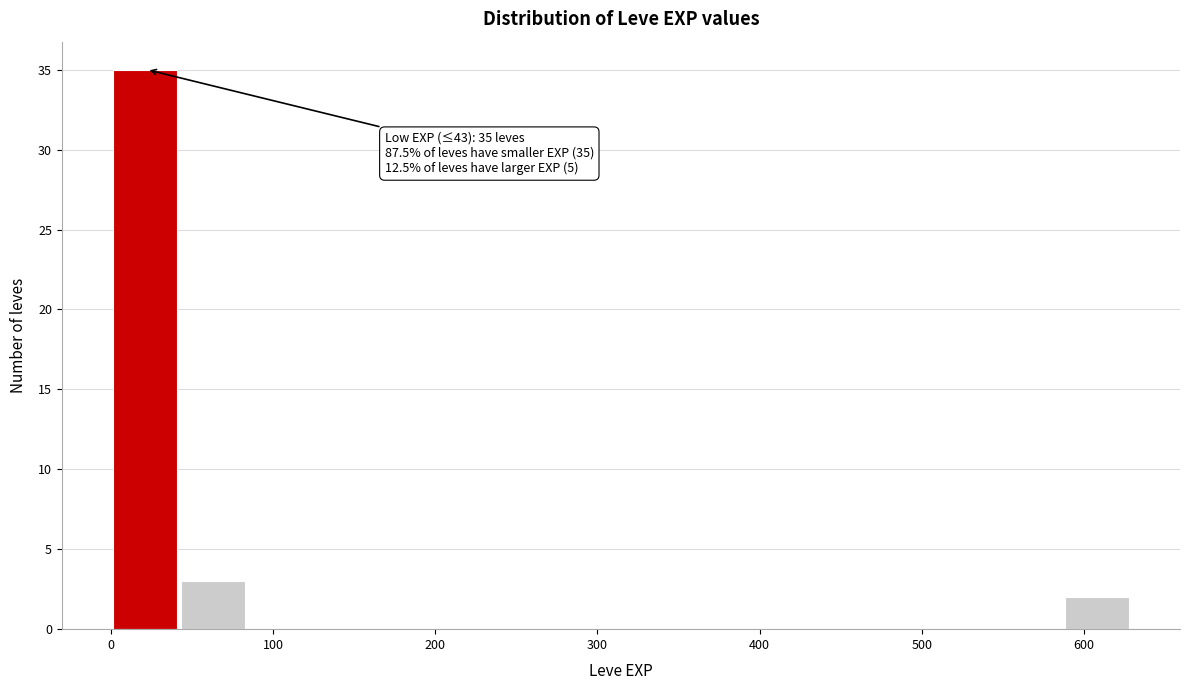

Over which range of the x-axis is the bar tallest?

0 to 40